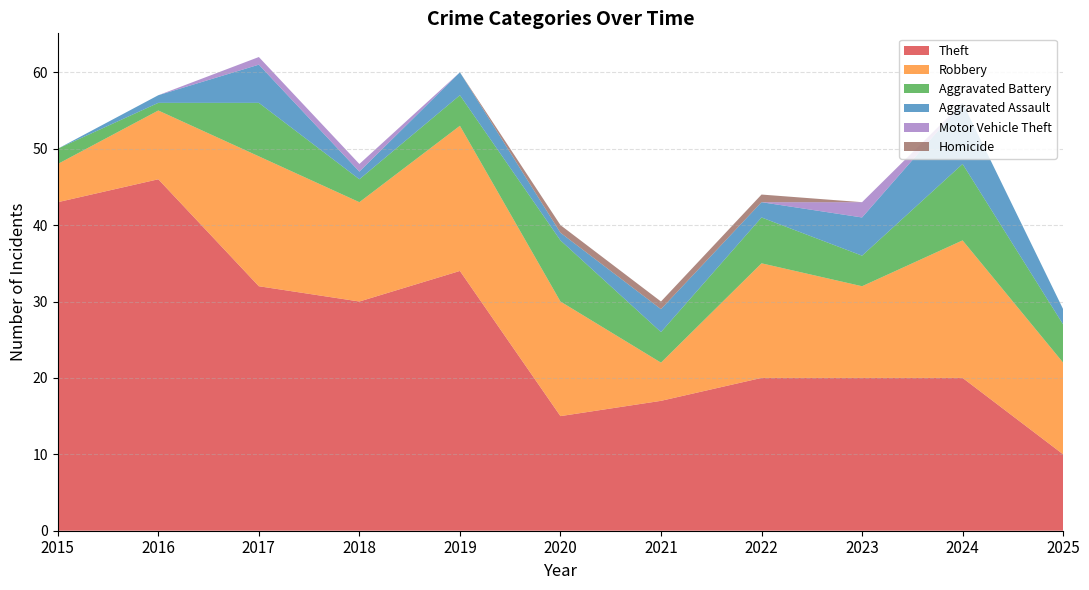

Reading left to right, extract all data points from this chart.

Theft: 43	46	32	30	34	15	17	20	20	20	10
Robbery: 5	9	17	13	19	15	5	15	12	18	12
Aggravated Battery: 2	1	7	3	4	8	4	6	4	10	5
Aggravated Assault: 0	1	5	1	3	1	3	2	5	8	2
Motor Vehicle Theft: 0	0	1	1	0	0	0	0	2	0	0
Homicide: 0	0	0	0	0	1	1	1	0	0	0